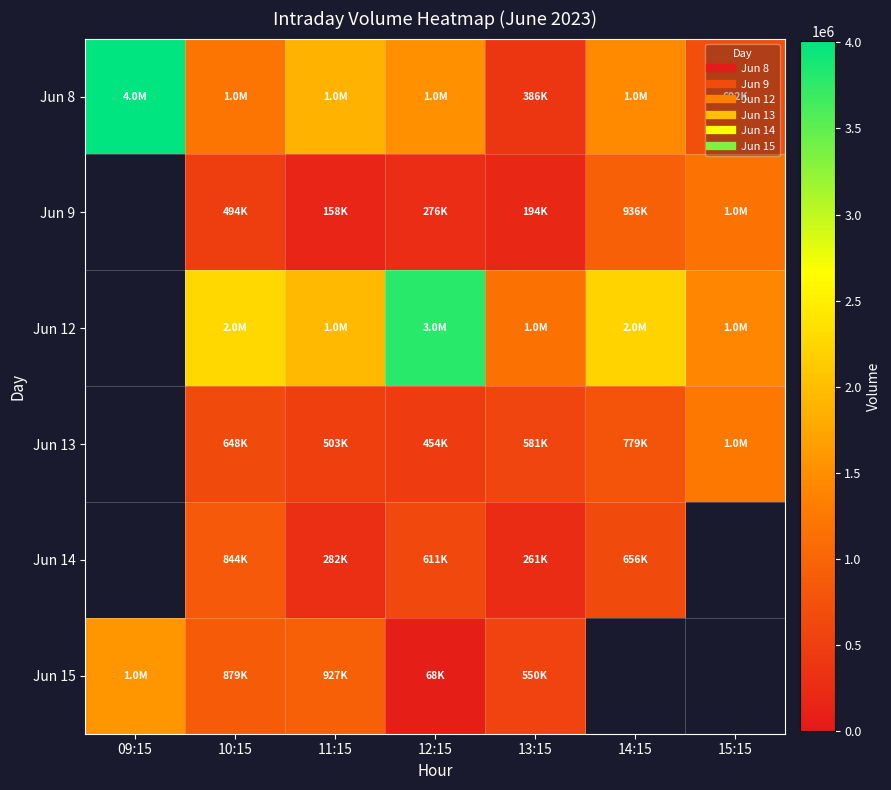

What is the difference between the maximum and minimum values in the Jun 15 series?

1505677.0